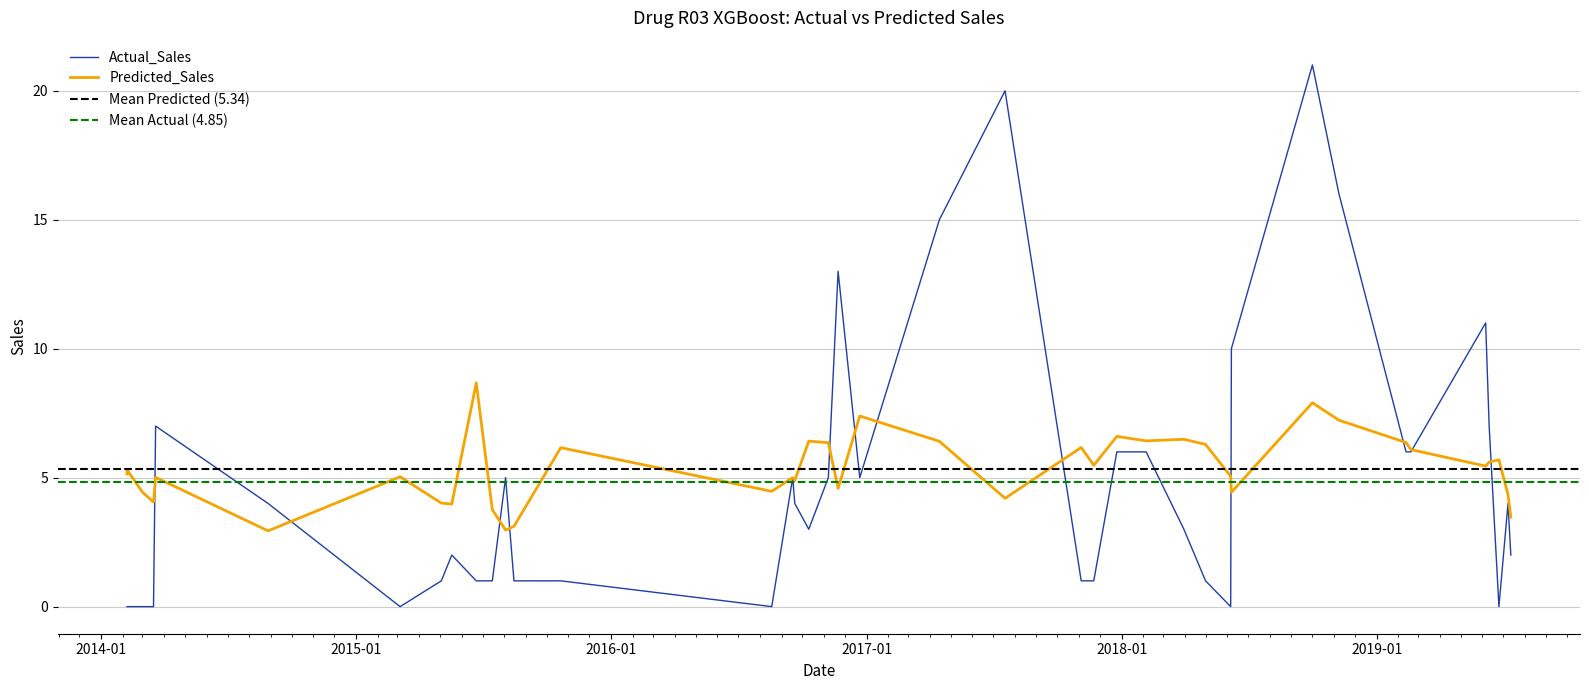

How many times do Predicted_Sales and Actual_Sales cross each other?

15